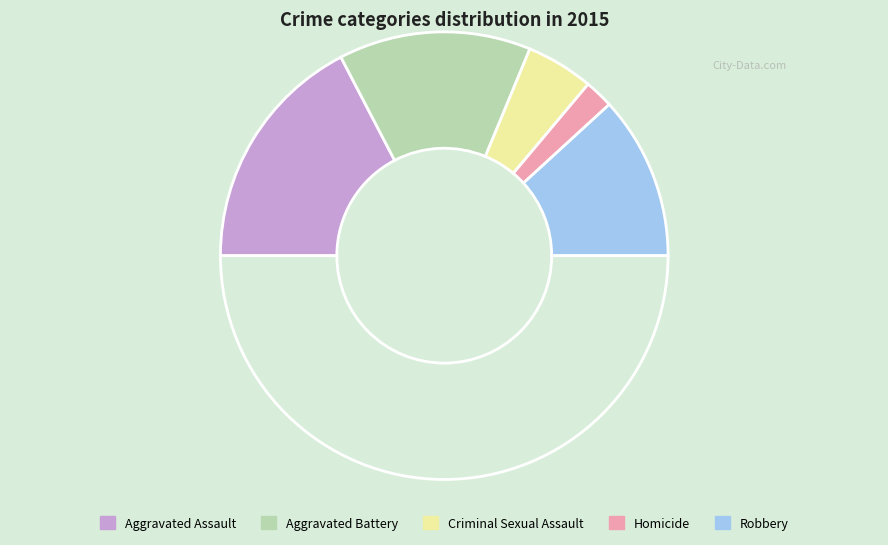

Which category has the biggest portion of the pie?

Aggravated Assault